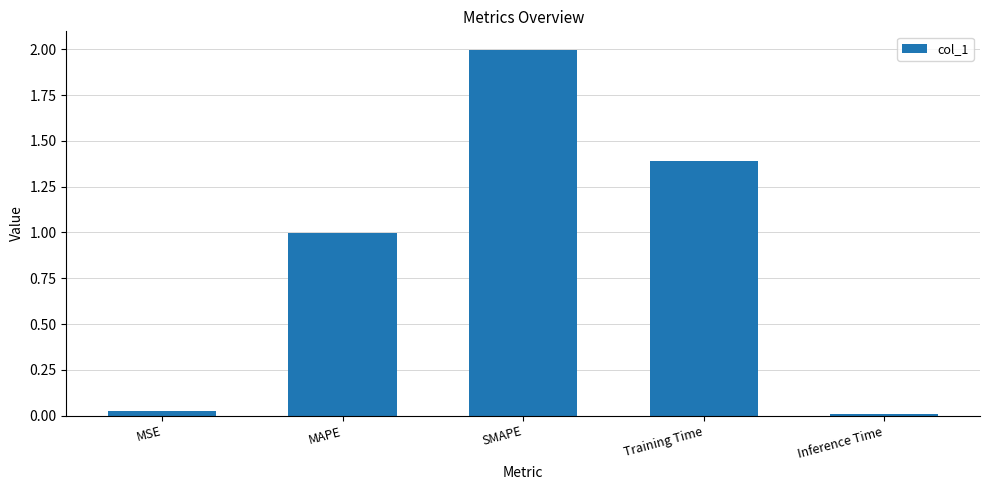

Between MAPE and Training Time, which is larger?

Training Time